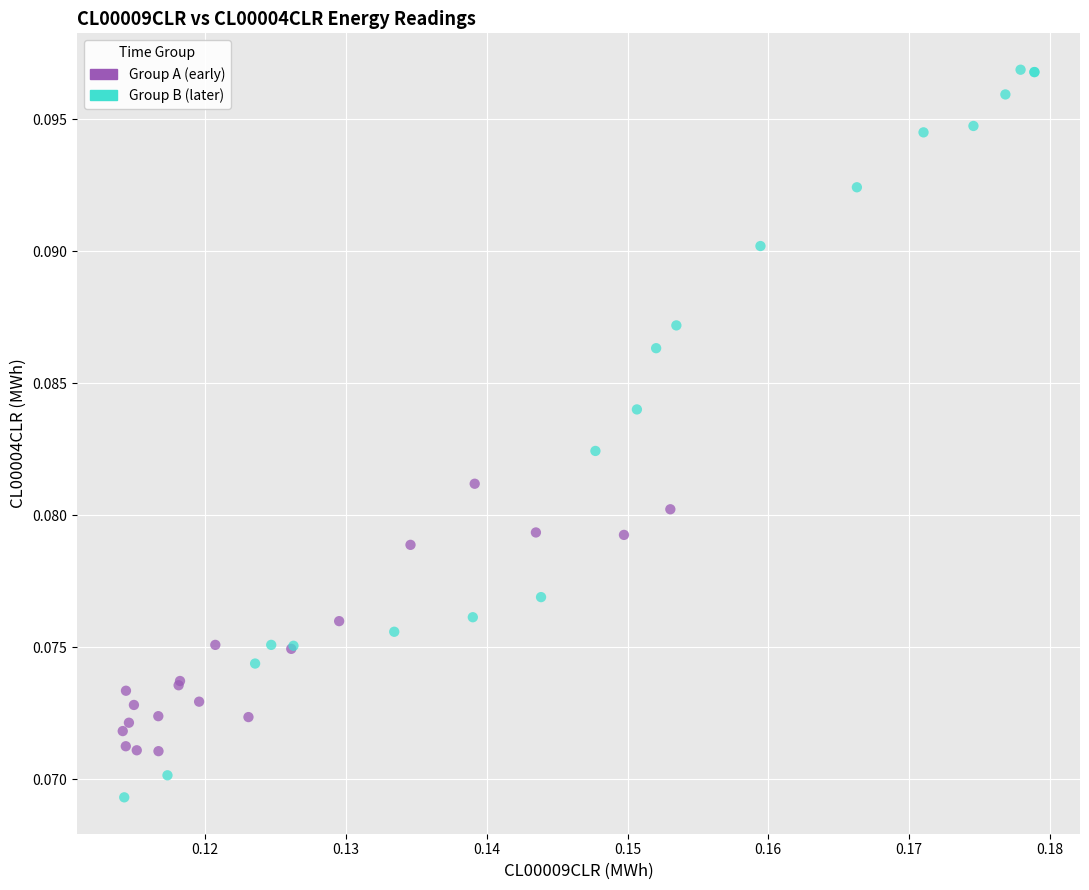

What are all the series names shown in the legend?

Group A (early), Group B (later)